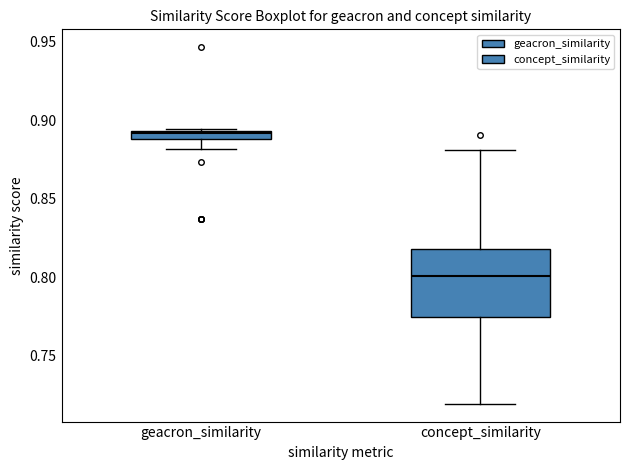

Which box is the tallest, from its lower edge to its upper edge?

concept_similarity